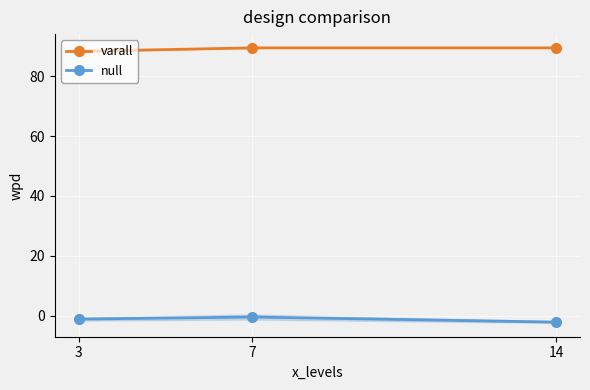

Count the varall values in the range 88 to 89.

1